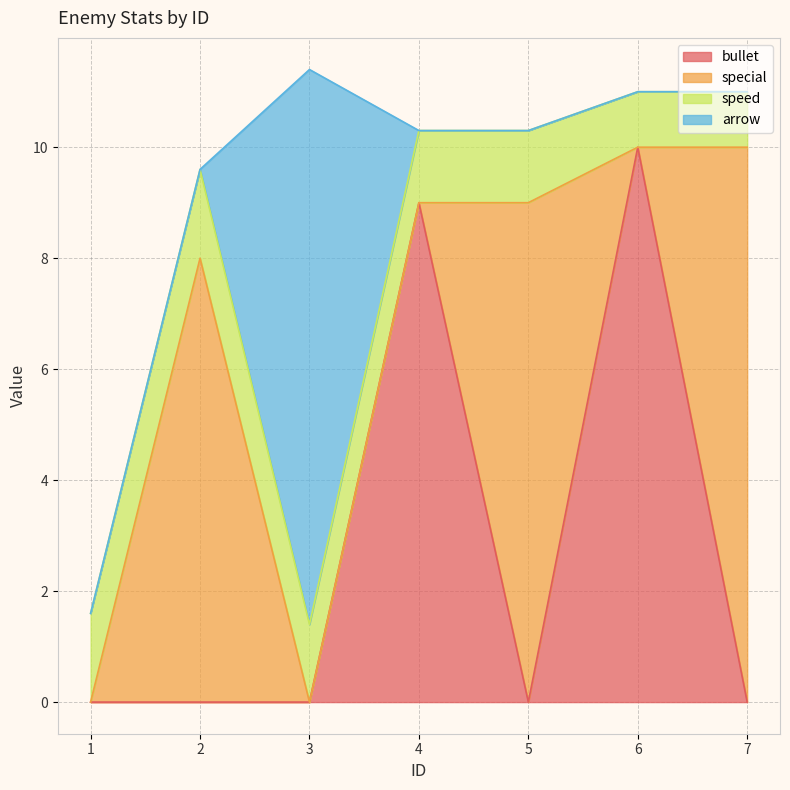

Reading left to right, extract all data points from this chart.

bullet: 1=0.0	2=0.0	3=0.0	4=9.0	5=0.0	6=10.0	7=0.0
special: 1=0.0	2=8.0	3=0.0	4=0.0	5=9.0	6=0.0	7=10.0
speed: 1=1.6	2=1.6	3=1.4	4=1.3	5=1.3	6=1.0	7=1.0
arrow: 1=0.0	2=0.0	3=10.0	4=0.0	5=0.0	6=0.0	7=0.0